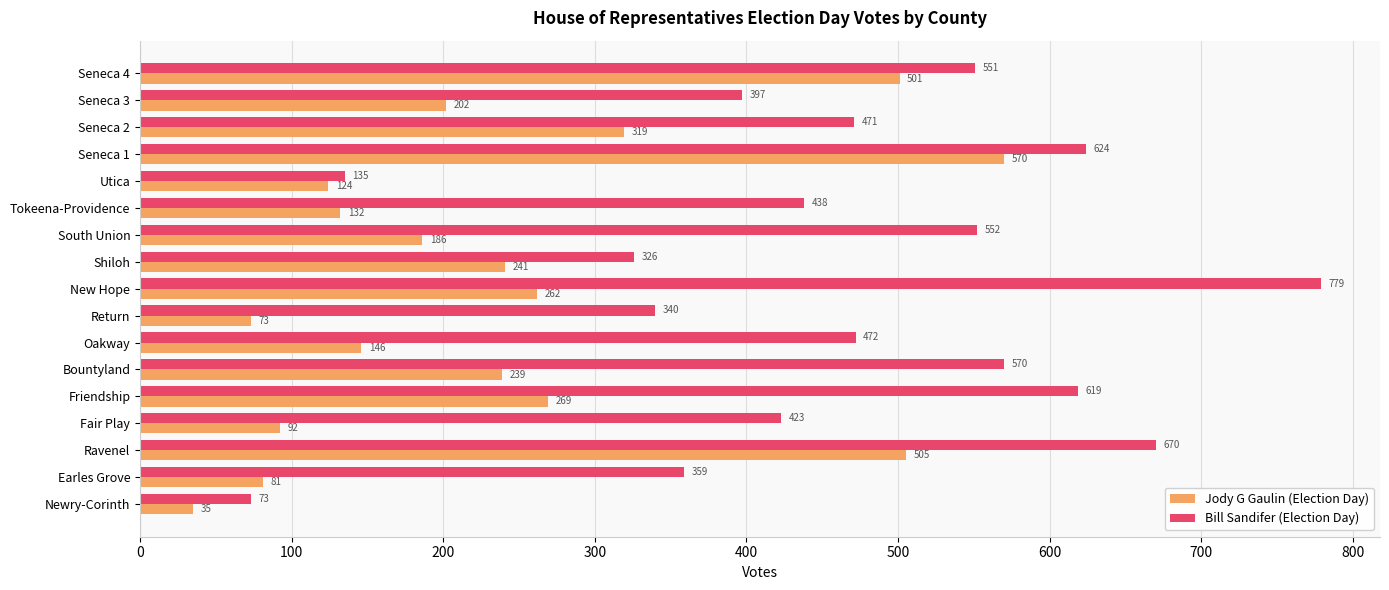

What is the spread (max minus min) of values at Seneca 3?

195